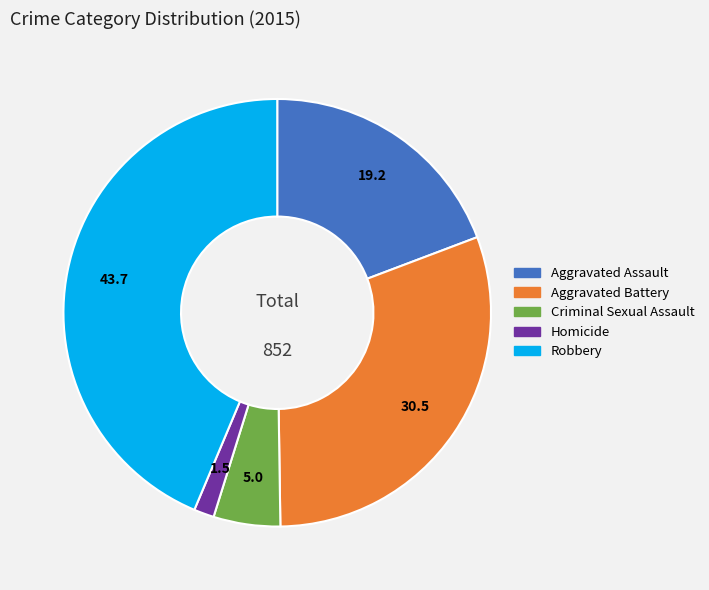

Is Homicide the majority of the pie?

No